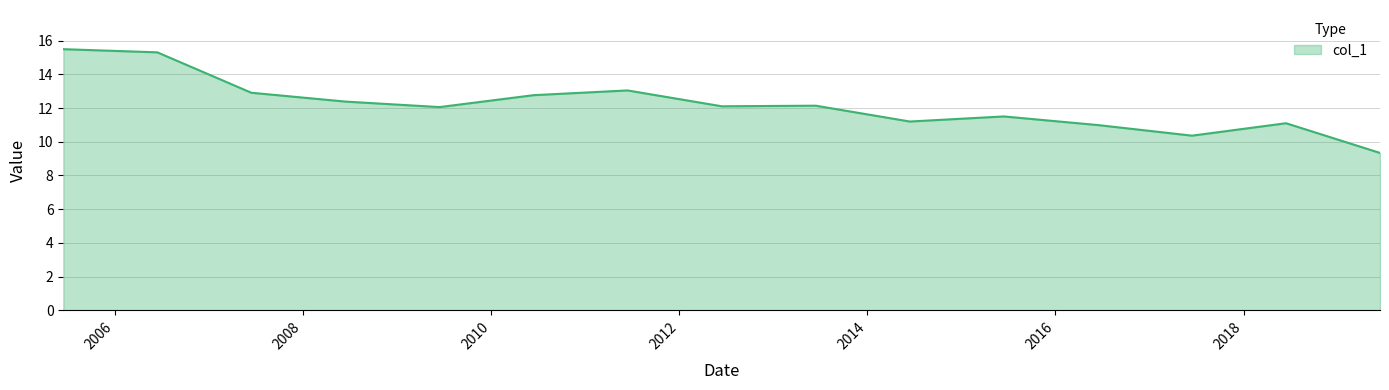

What is the maximum value shown in the chart?

15.5